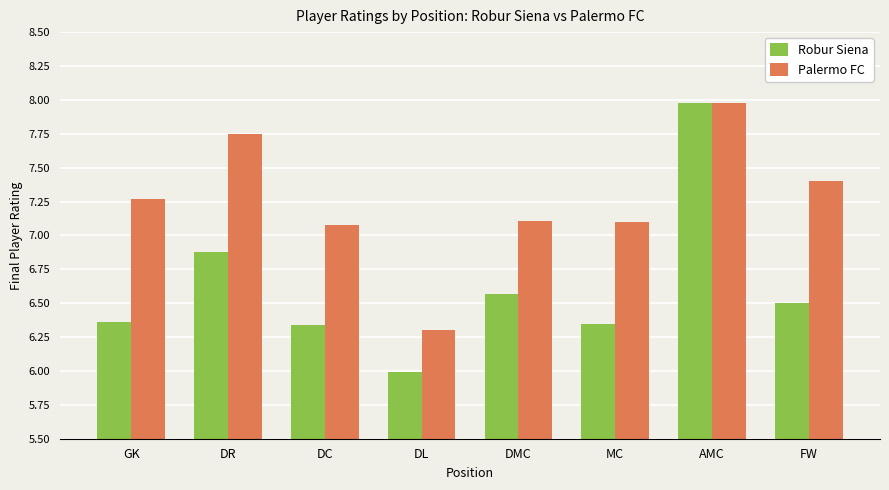

What is the spread (max minus min) of values at DL?

0.3